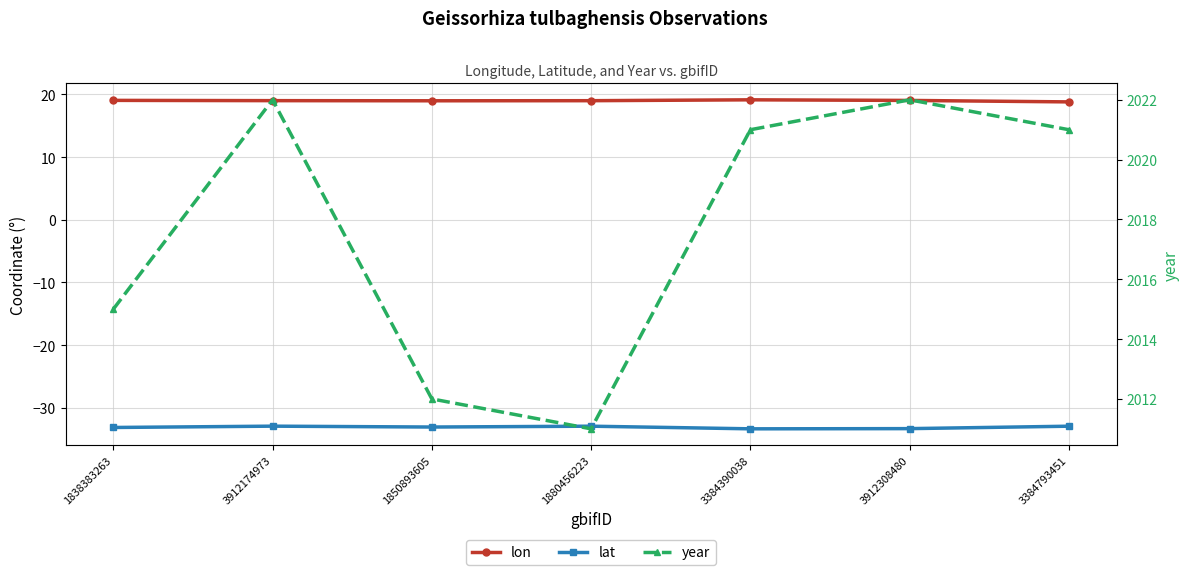

Is the value of year at 3912174973 greater than the value of lon at 1838383263?

Yes